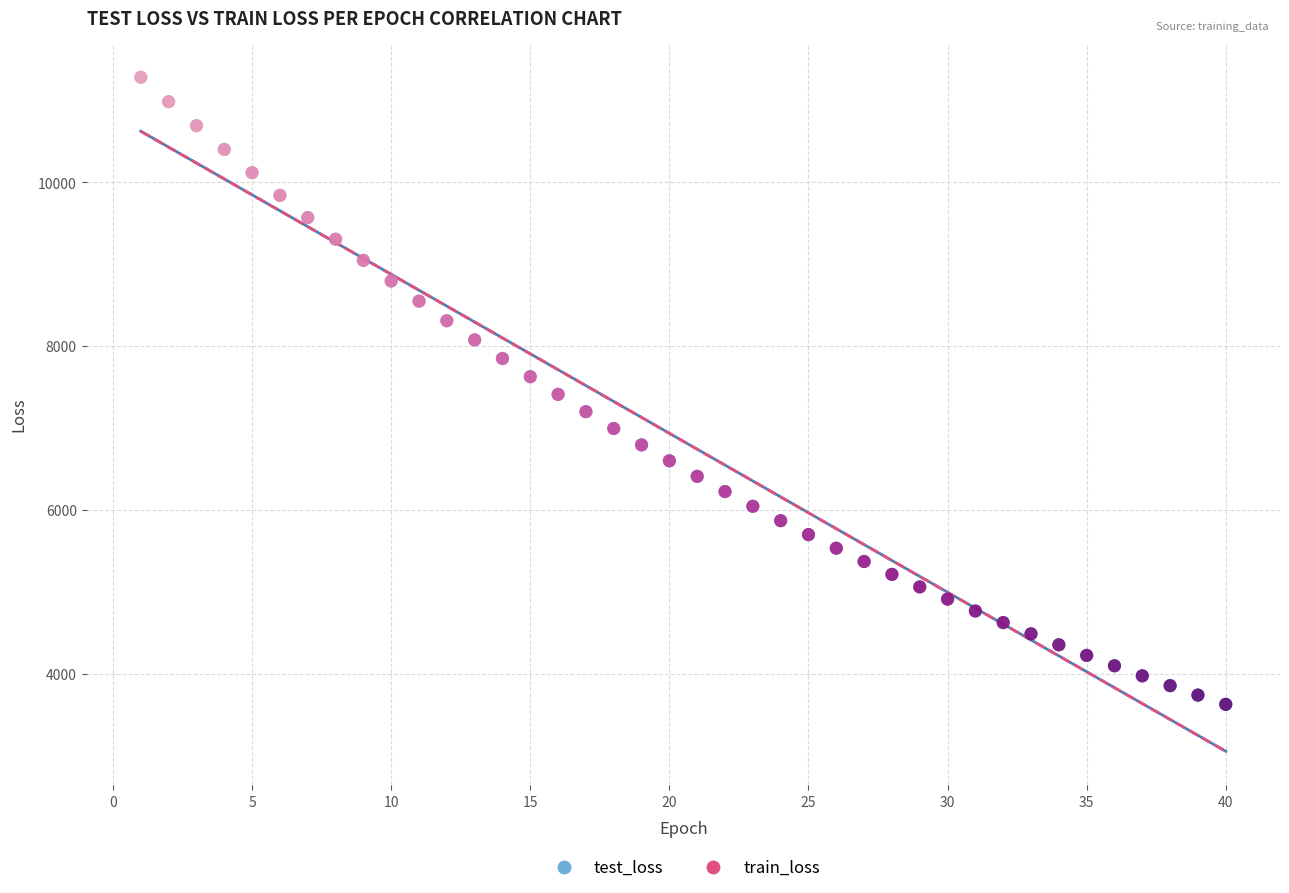

What are all the series names shown in the legend?

test_loss, train_loss